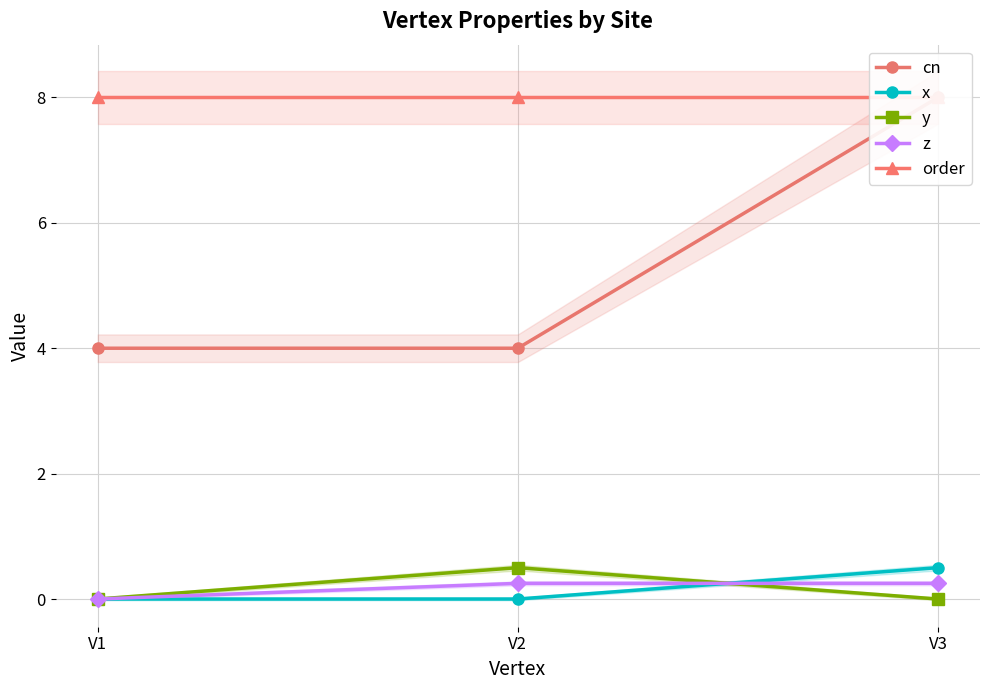

What is the average value of the cn series?

5.3